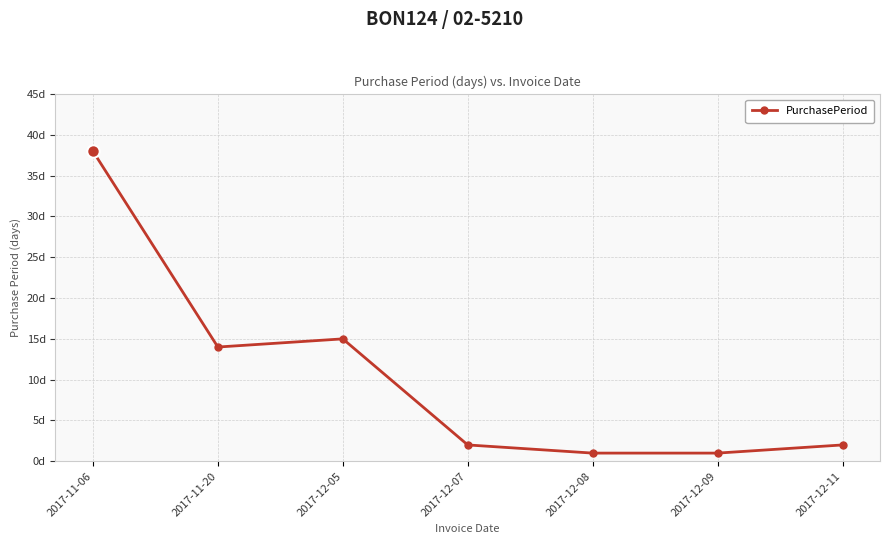

What is the change in value from 2017-11-06 to 2017-12-05?

-23